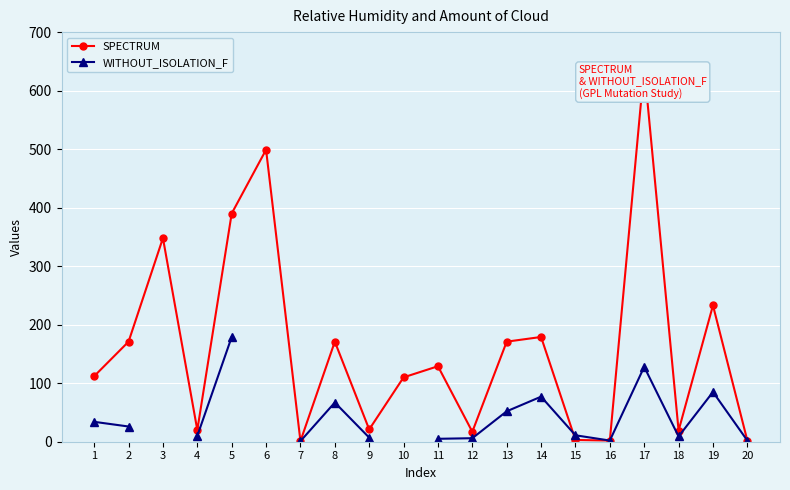

Count the number of categories in the chart.

20